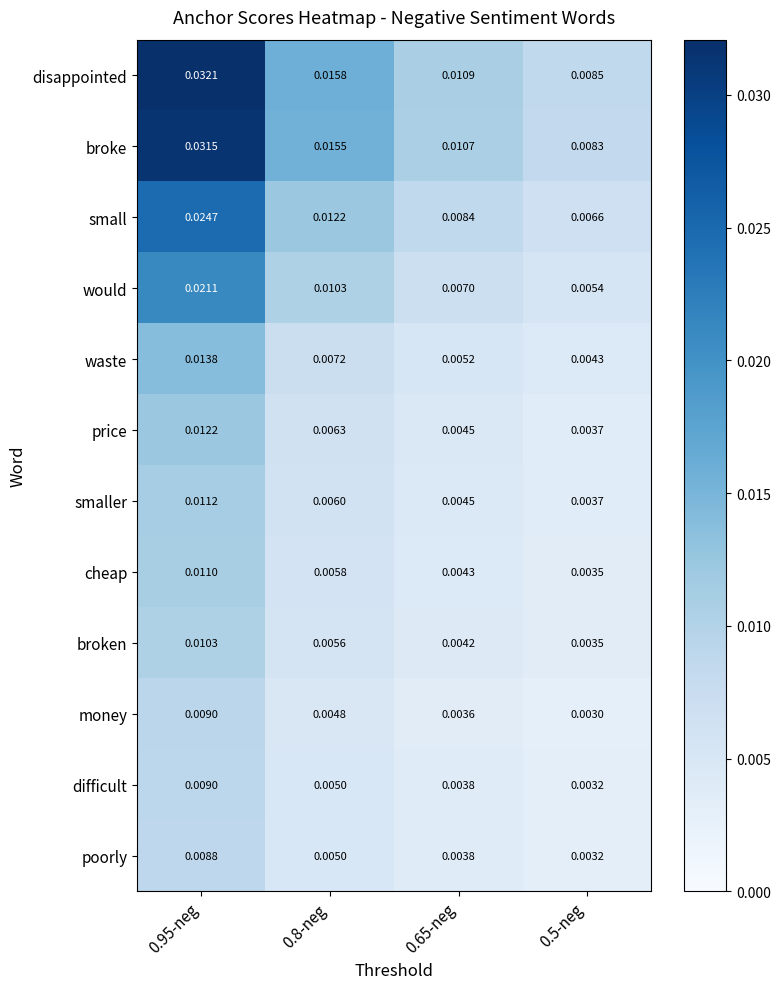

Between 0.95-neg and 0.8-neg, which series saw the biggest shift?

disappointed